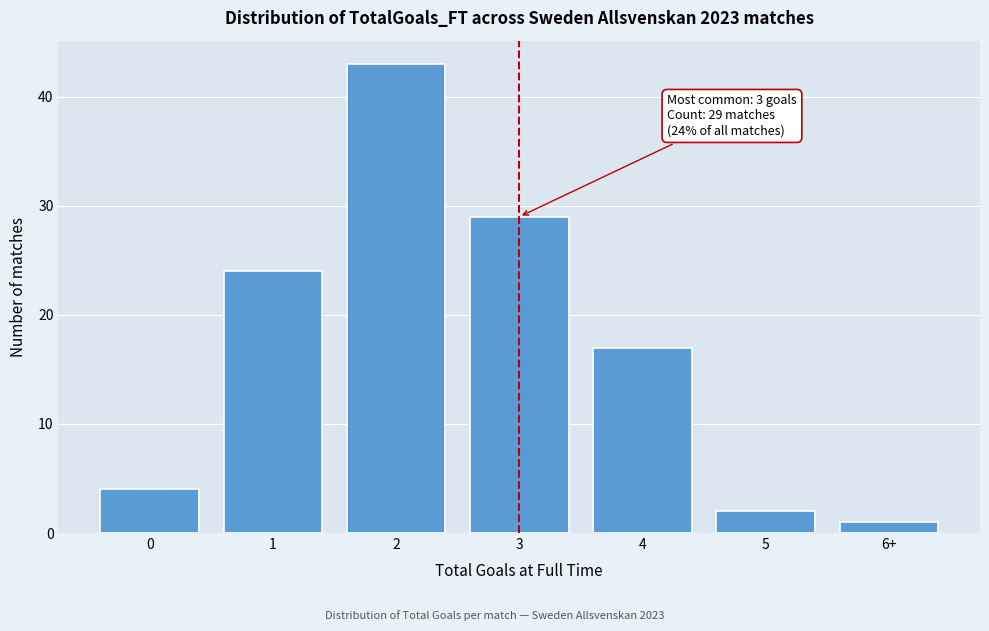

Reading left to right, list all the values displayed in this chart.

4	24	43	29	17	2	1